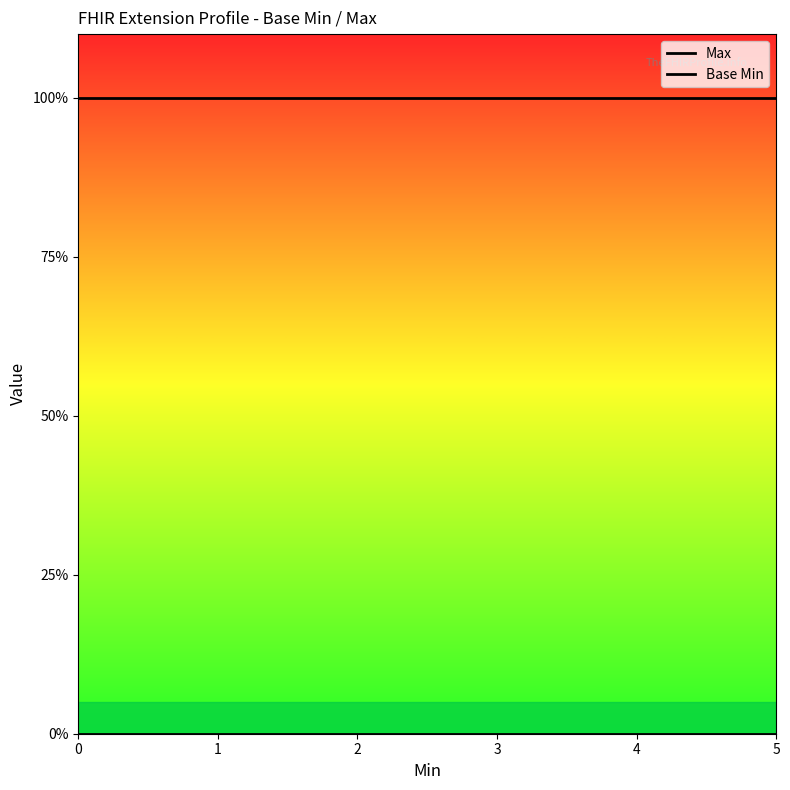

Is it true that Max equals 1 at 1?

False